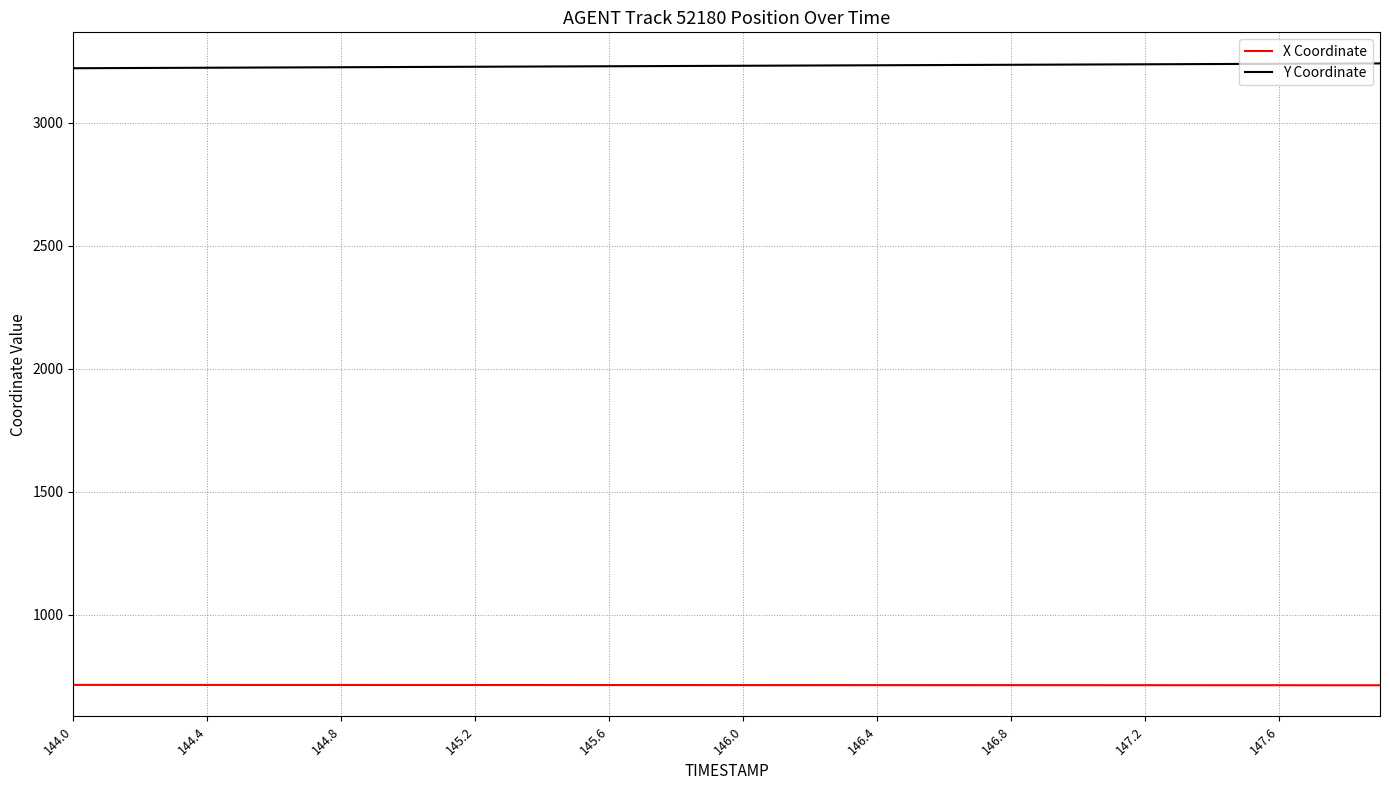

What is the minimum value shown in the chart?

713.6